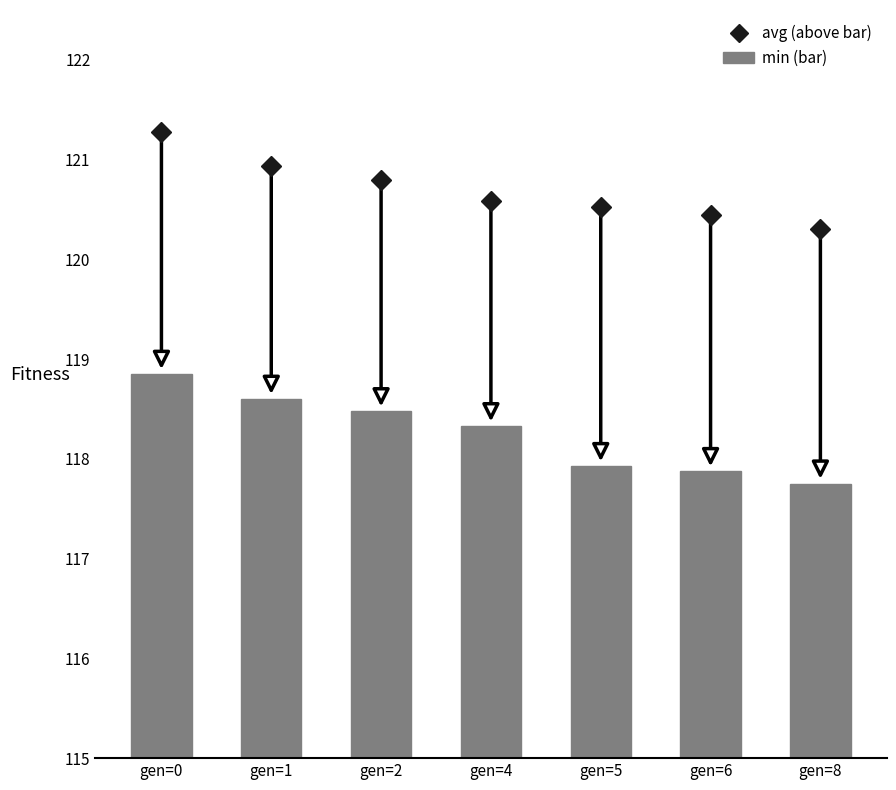

Is it true that the value at gen=5 is 197.8?

False